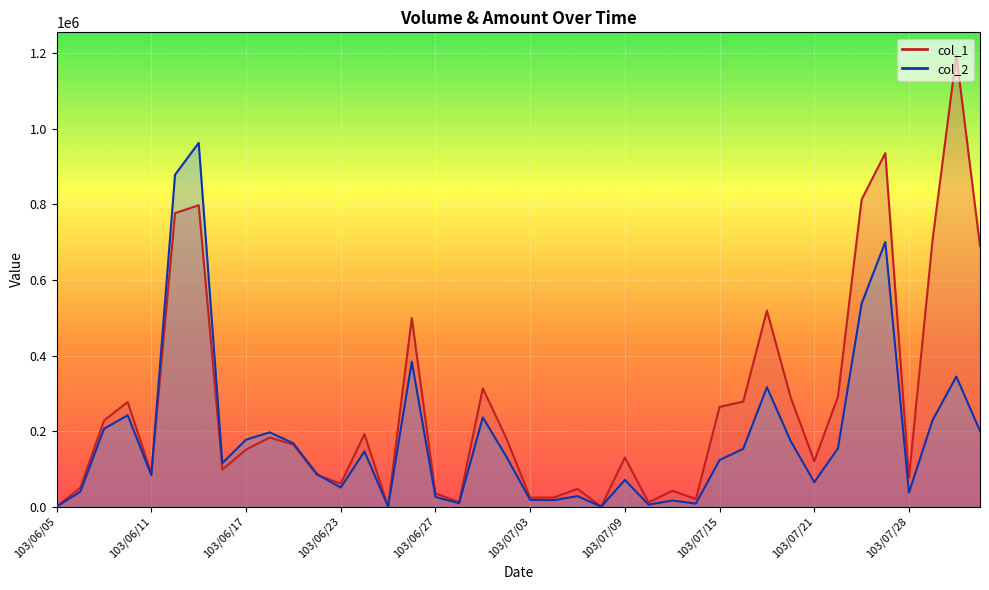

The value of col_2 at 103/06/30 is 8880. True or false?

True